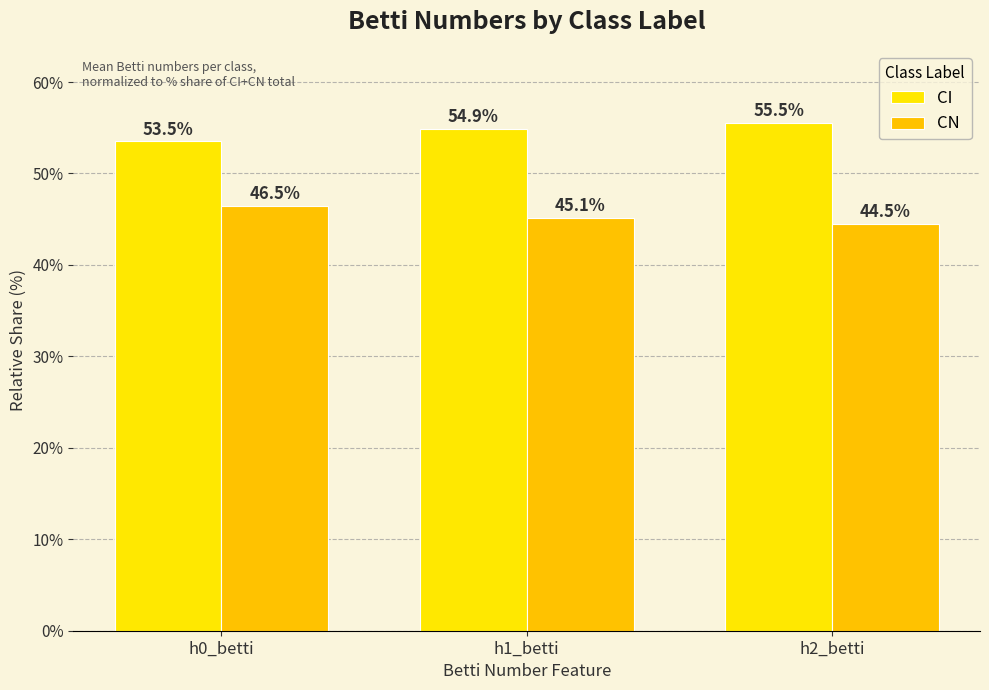

At h2_betti, list the series in order from smallest to largest.

CN, CI